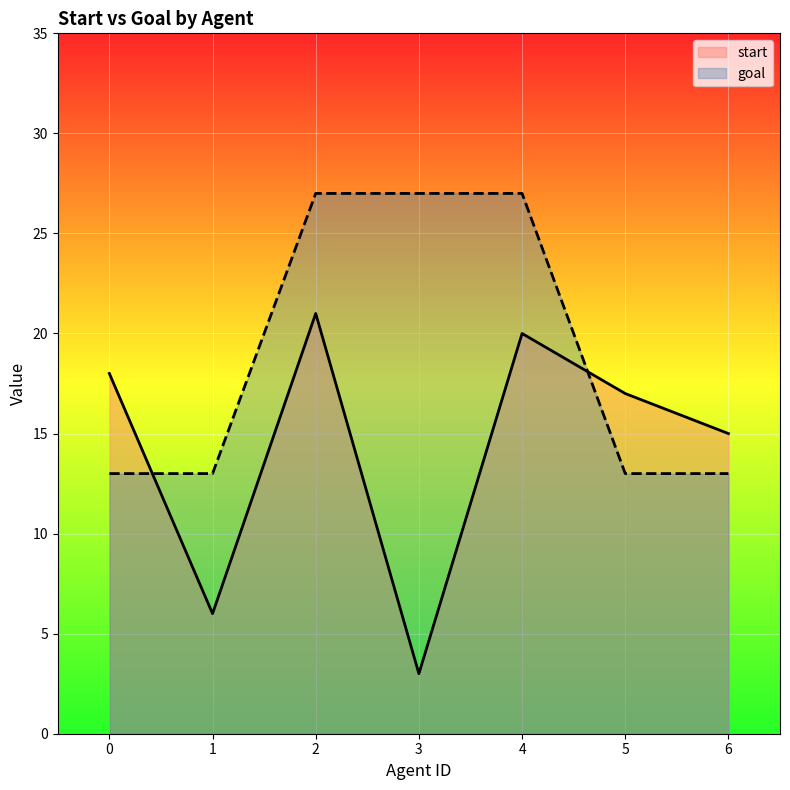

At which category does start reach its first local peak?

2